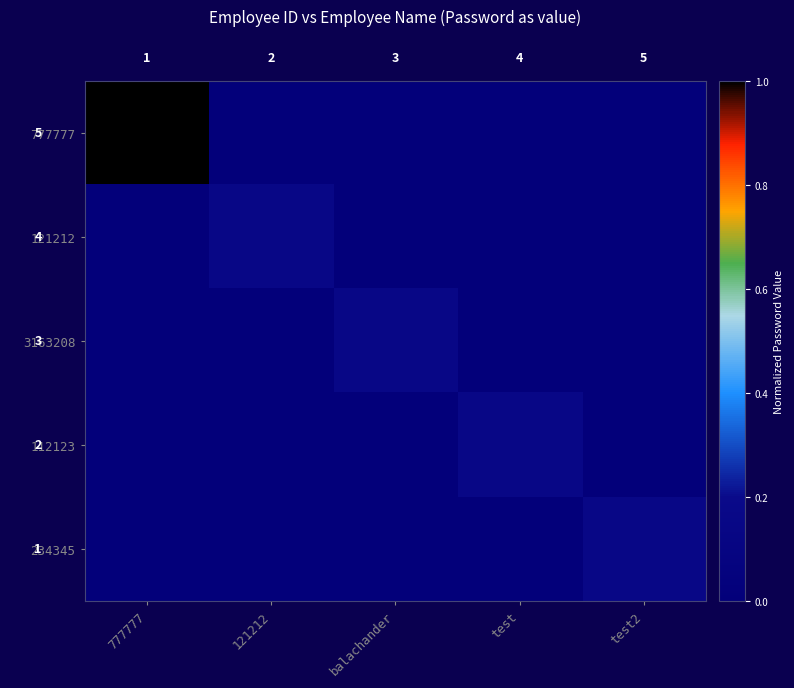

Reading left to right, extract all data points from this chart.

row_0: 1.0	0.0	0.0	0.0	0.0
row_1: 0.0	0.2	0.0	0.0	0.0
row_2: 0.0	0.0	0.2	0.0	0.0
row_3: 0.0	0.0	0.0	0.2	0.0
row_4: 0.0	0.0	0.0	0.0	0.2